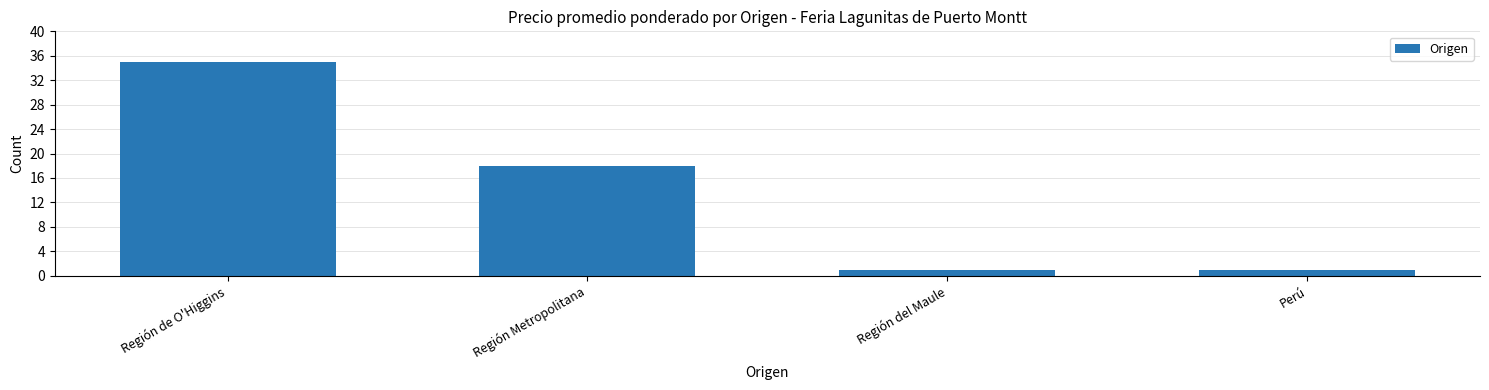

What is the difference between the values at Región de O'Higgins and Región Metropolitana?

17